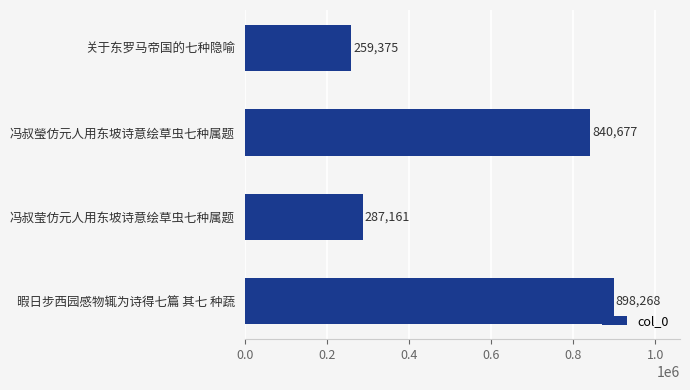

What is the label of the 4th bar from the top?

暇日步西园感物辄为诗得七篇 其七 种蔬